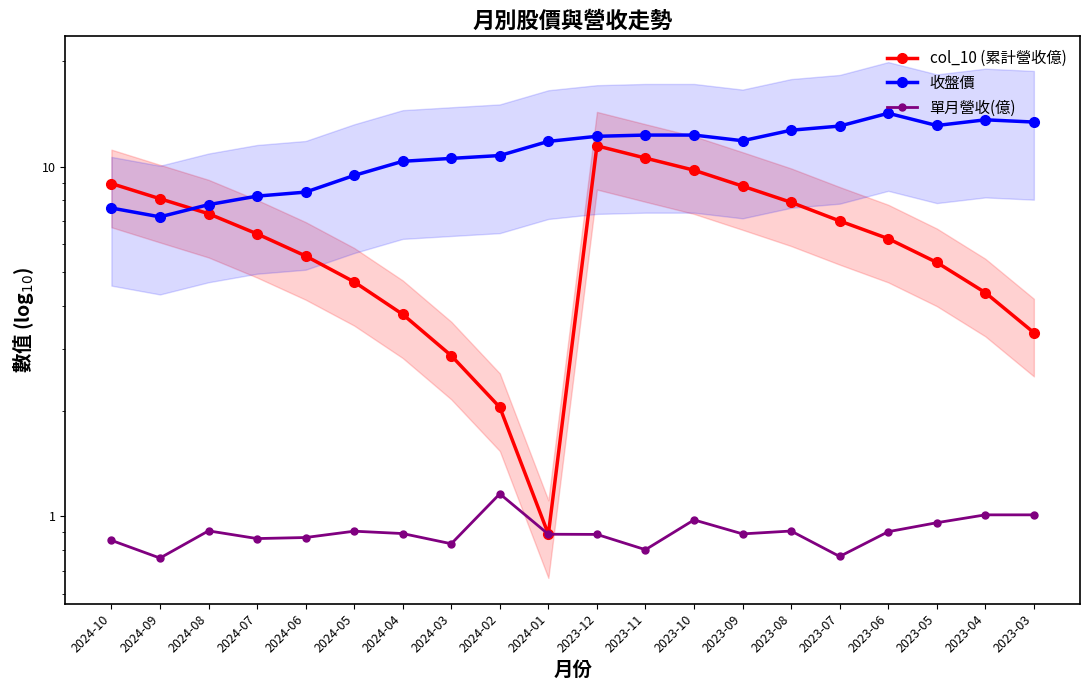

What is the approximate value of 單月營收(億) at 2024-04?

0.9